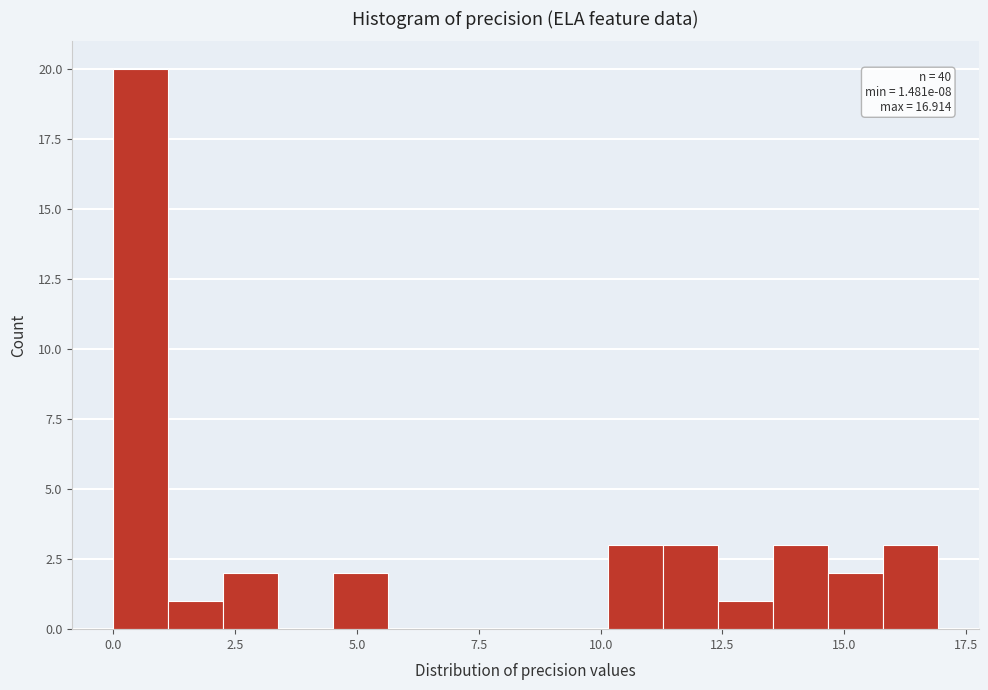

Read against the x-axis, roughly where is the centre of the tallest bar?

0.5